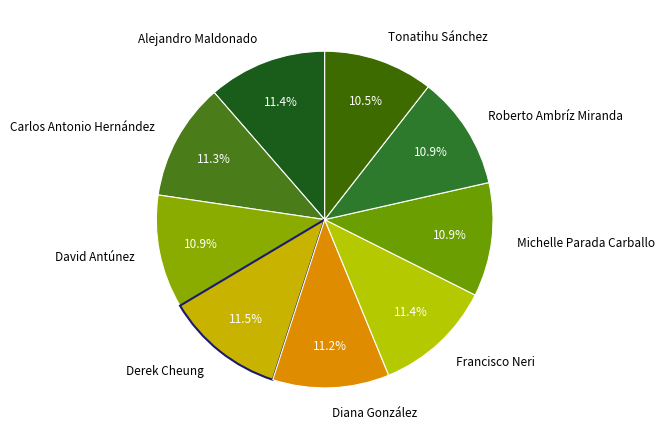

To the nearest percent, what portion does Diana González represent?

11%